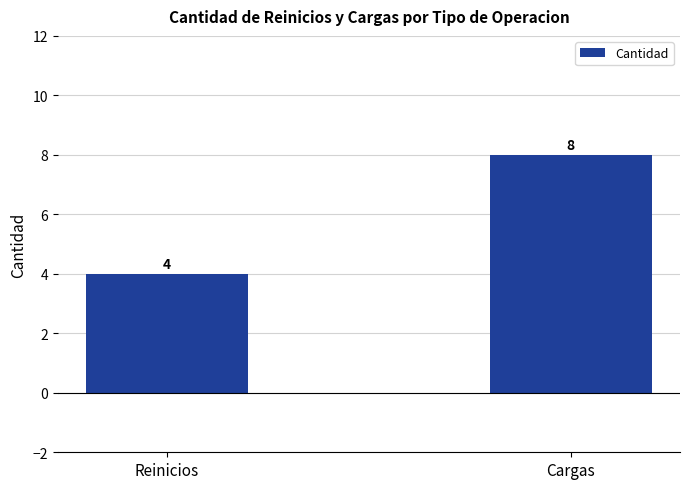

How many data points does each series have?

2